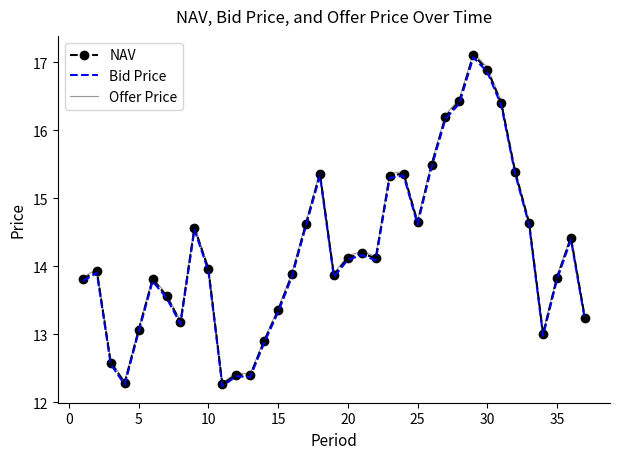

Which series has the largest range (max minus min)?

Offer Price